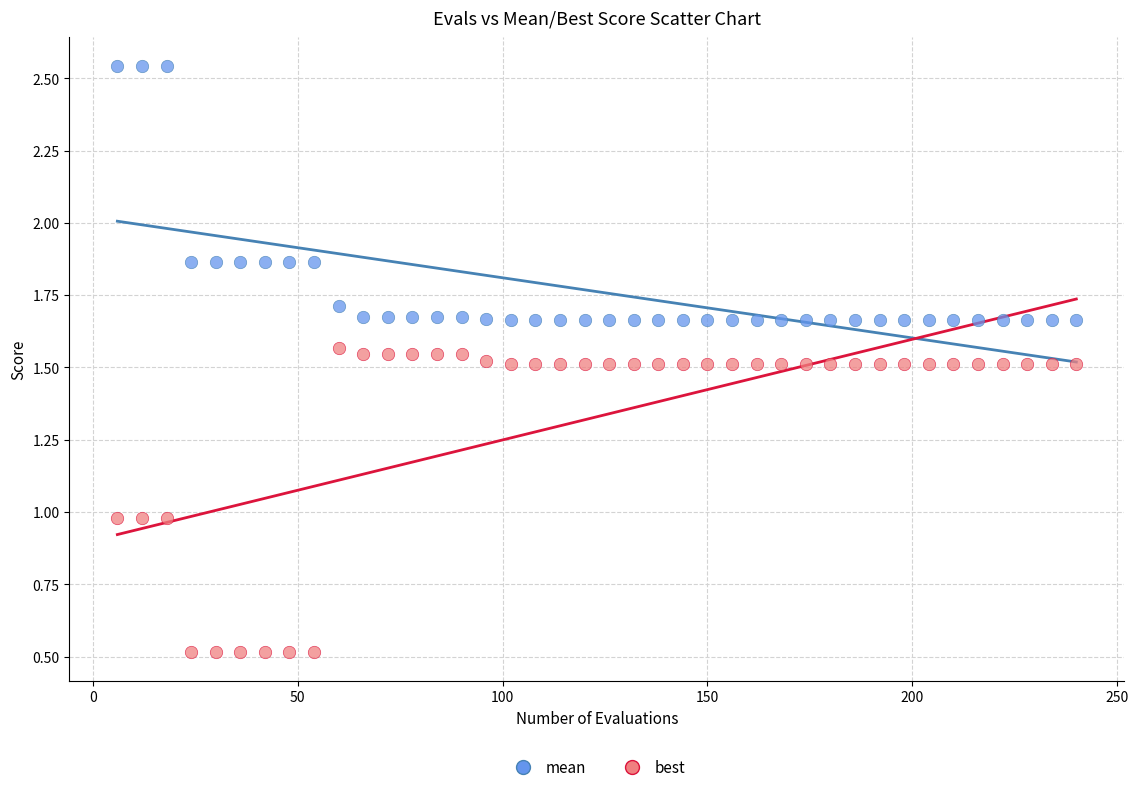

Which series reaches the minimum Y coordinate?

best